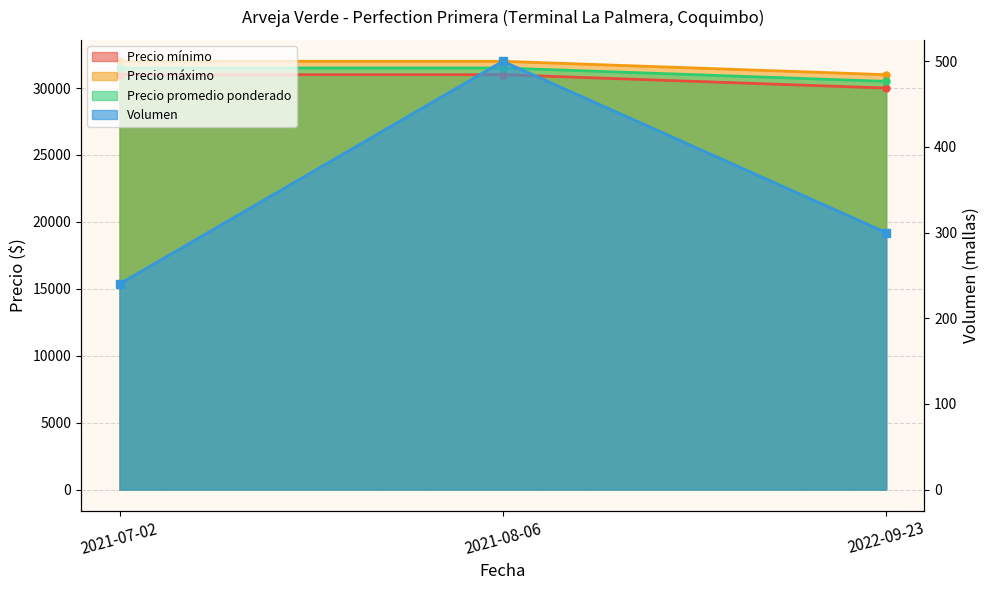

What is the value of the Volumen point at the 3rd from the left?

300